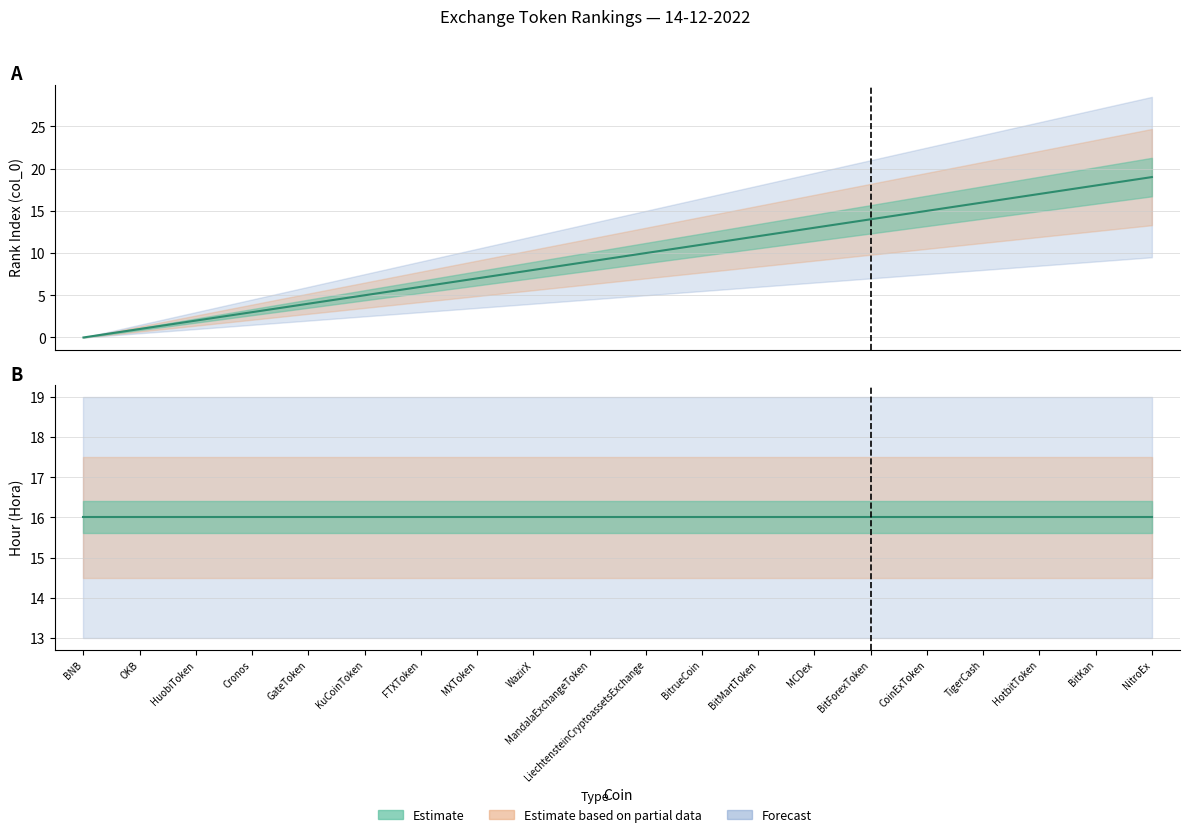

The chart shows a value of 28 at BitKan. True or false?

False